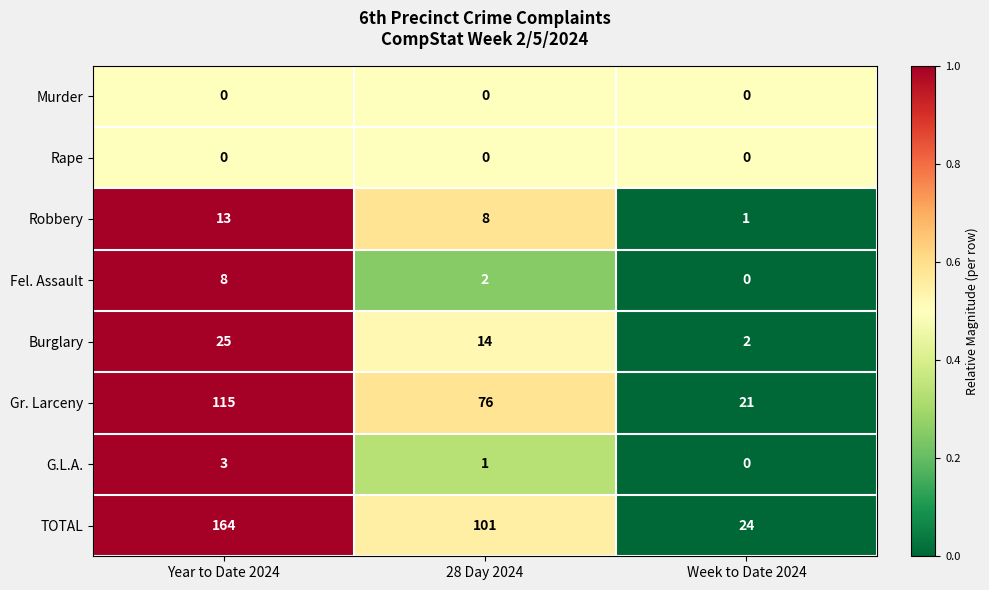

What is the maximum value for G.L.A.?

3